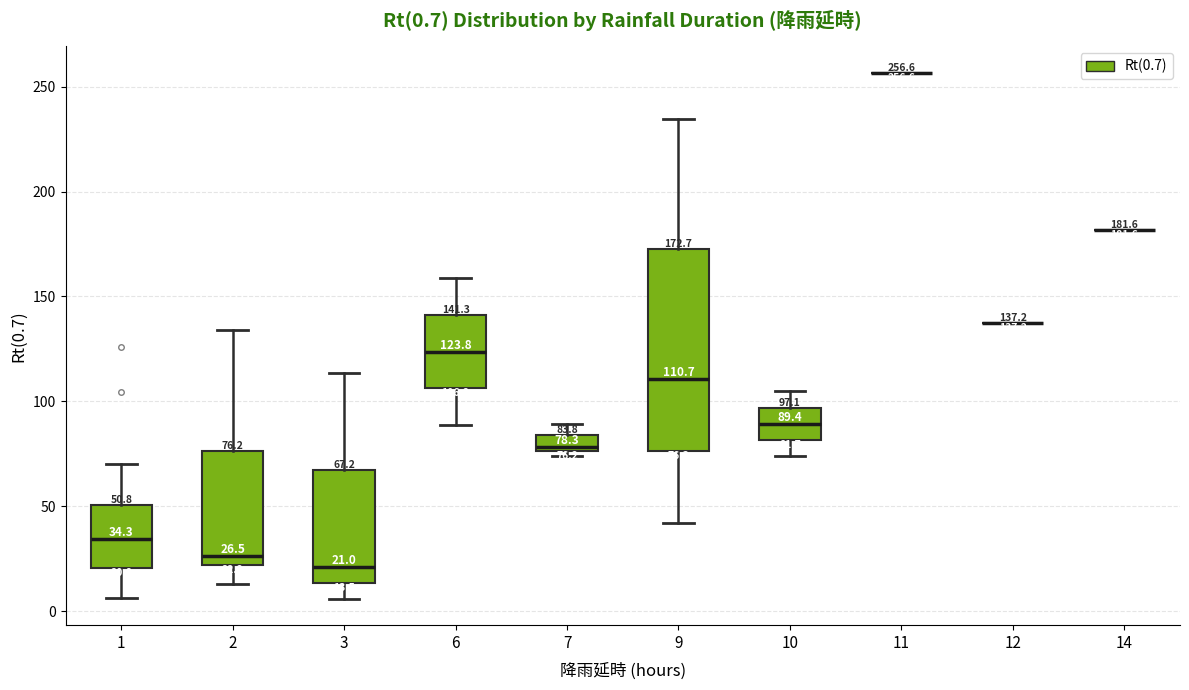

Comparing the boxes themselves (not the whiskers), which one is the tallest?

9